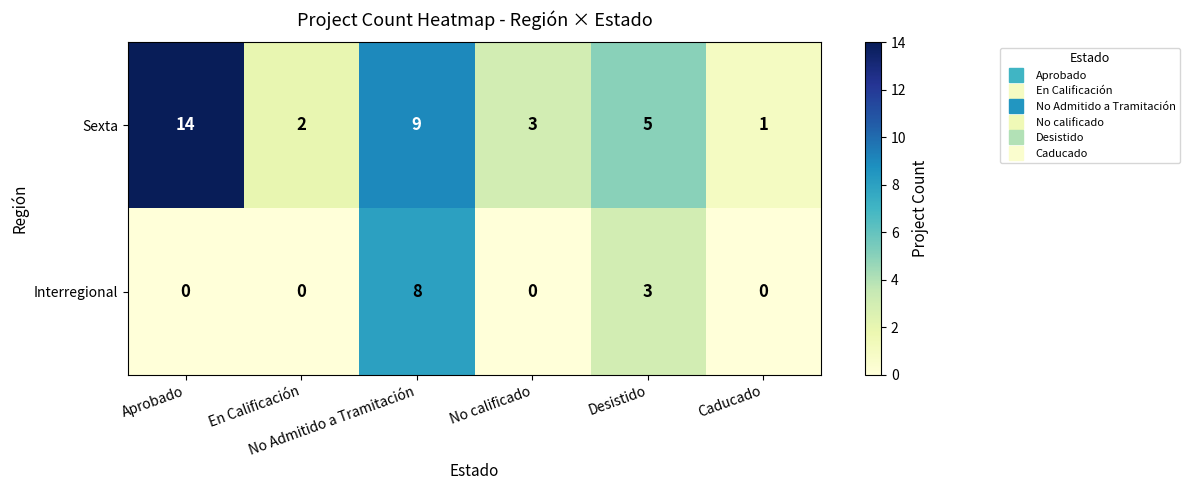

What is the difference between the maximum and second lowest values in the Sexta series?

12